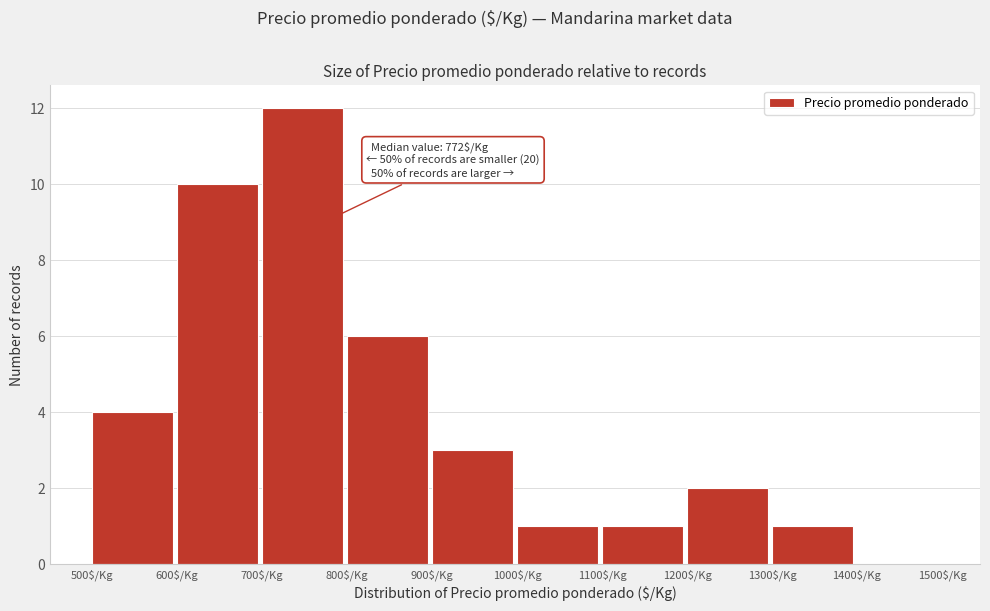

Which range on the x-axis has the tallest bar?

700 to 800